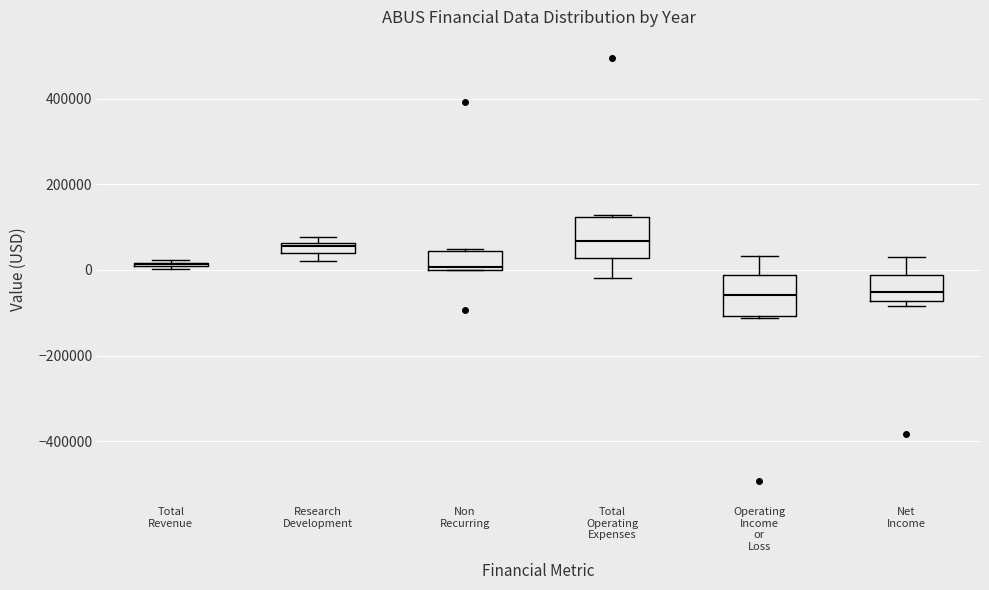

Where is the lower edge of the box for Operating Income or Loss on the y-axis? The values are not printed on the chart, so give them approximately, as read against the axis.

-100000